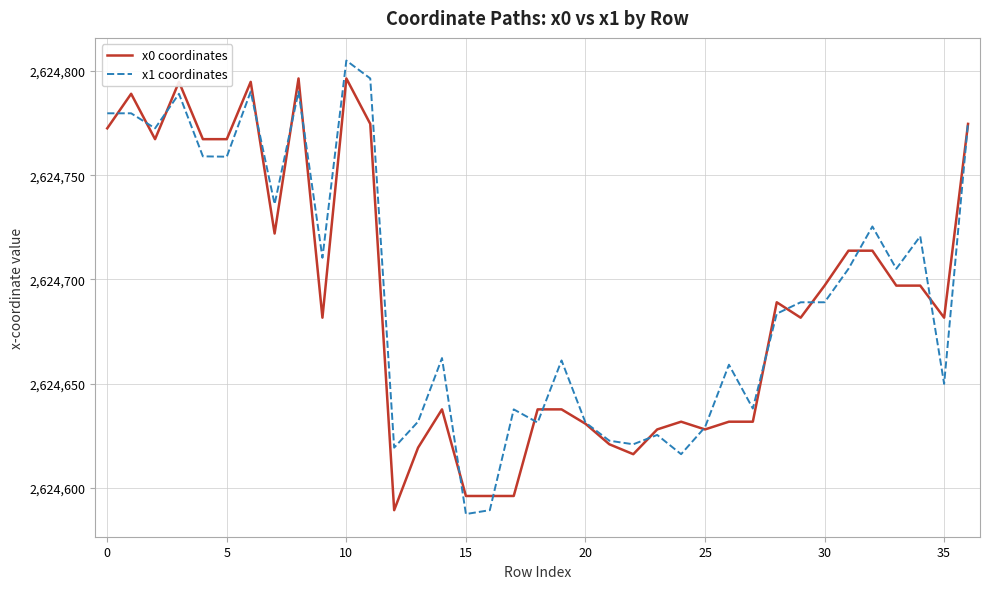

What is the smallest value displayed?

2624587.5